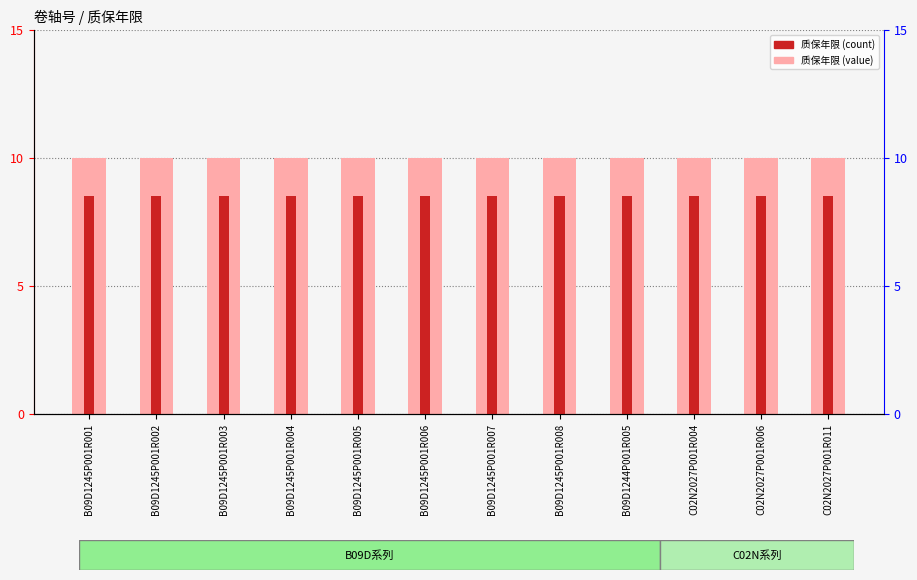

Reading left to right, what are all the values shown in this chart?

质保年限 (light): B09D1245P001R001=10.0	B09D1245P001R002=10.0	B09D1245P001R003=10.0	B09D1245P001R004=10.0	B09D1245P001R005=10.0	B09D1245P001R006=10.0	B09D1245P001R007=10.0	B09D1245P001R008=10.0	B09D1244P001R005=10.0	C02N2027P001R004=10.0	C02N2027P001R006=10.0	C02N2027P001R011=10.0
质保年限: B09D1245P001R001=8.5	B09D1245P001R002=8.5	B09D1245P001R003=8.5	B09D1245P001R004=8.5	B09D1245P001R005=8.5	B09D1245P001R006=8.5	B09D1245P001R007=8.5	B09D1245P001R008=8.5	B09D1244P001R005=8.5	C02N2027P001R004=8.5	C02N2027P001R006=8.5	C02N2027P001R011=8.5